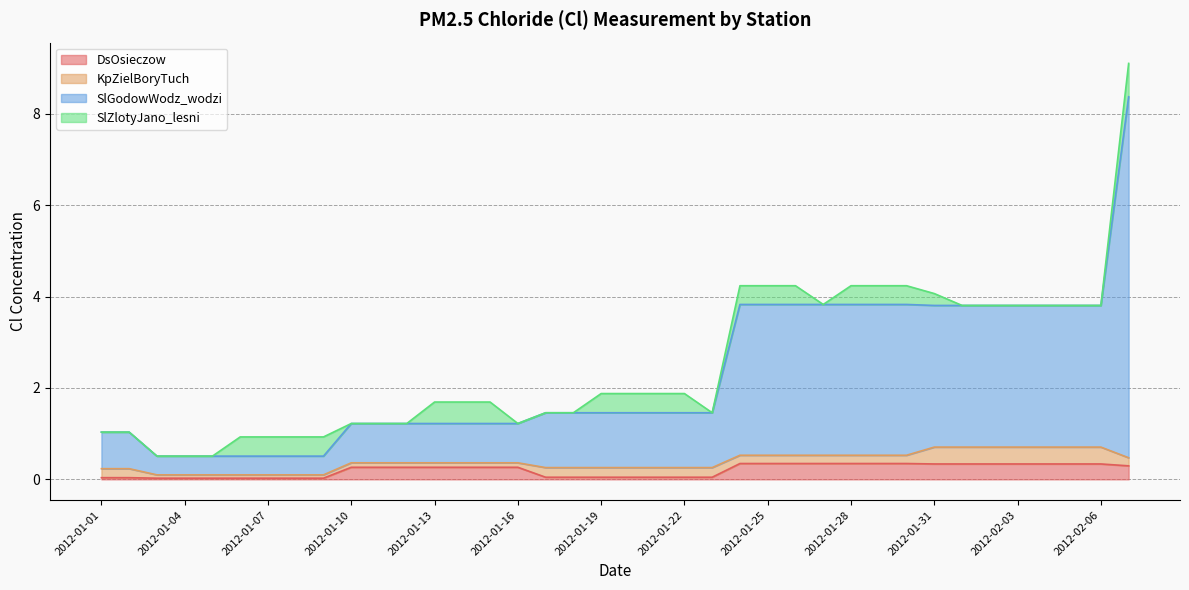

Does the chart have visible grid lines?

Yes